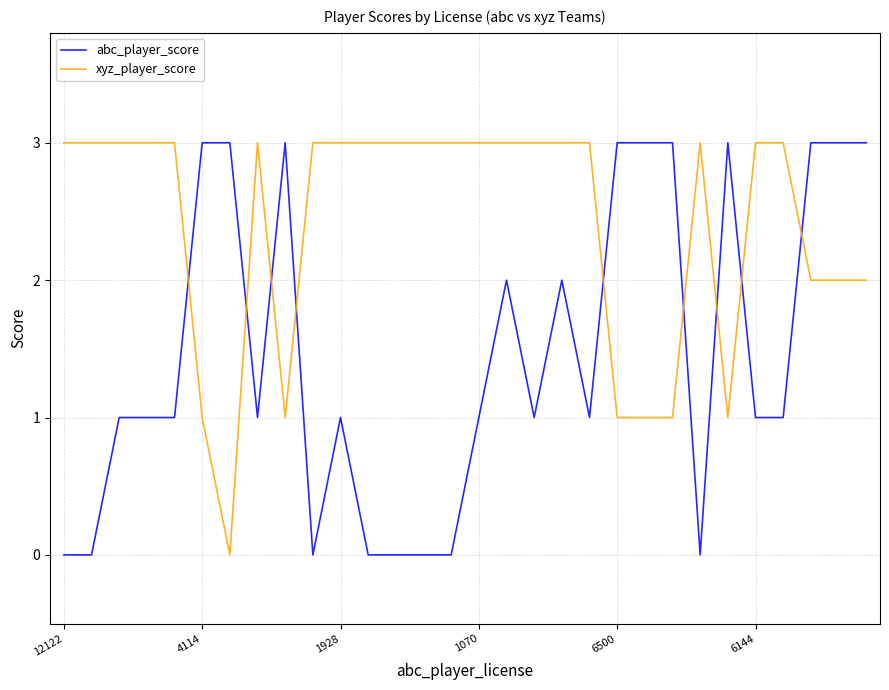

How many abc_player_score values are between 0 and 3?

30